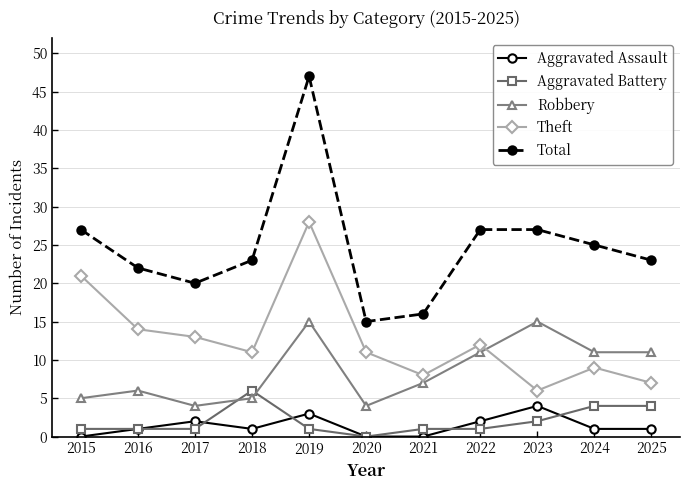

What is the value of the Theft point at the 8th from the left?

12